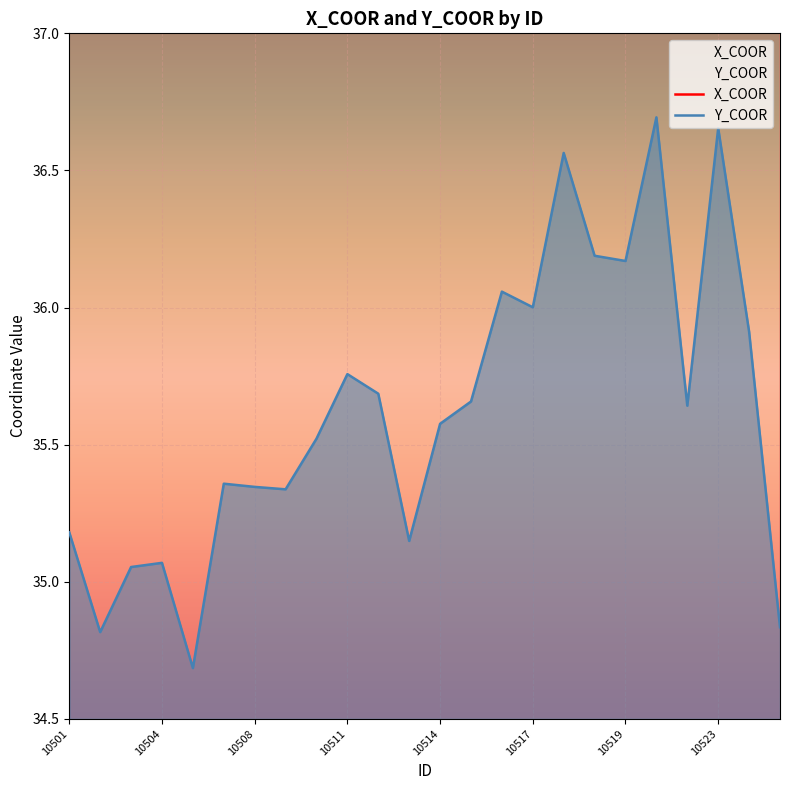

Where is the first local minimum for X_COOR?

10506